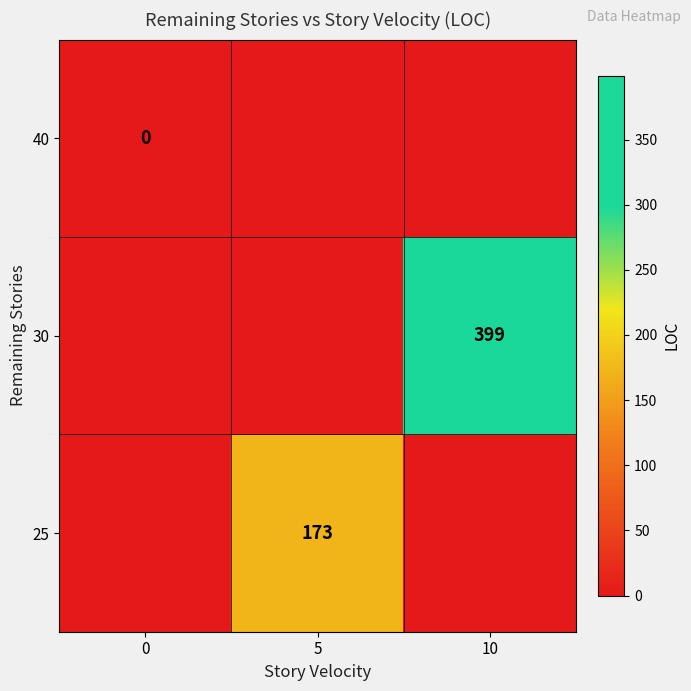

True or false: 25 has a value of 173 at 5.

True